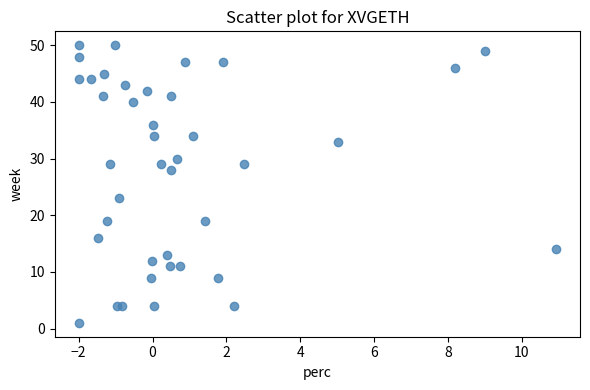

What Y value in the scatter plot is closest to 25?

23